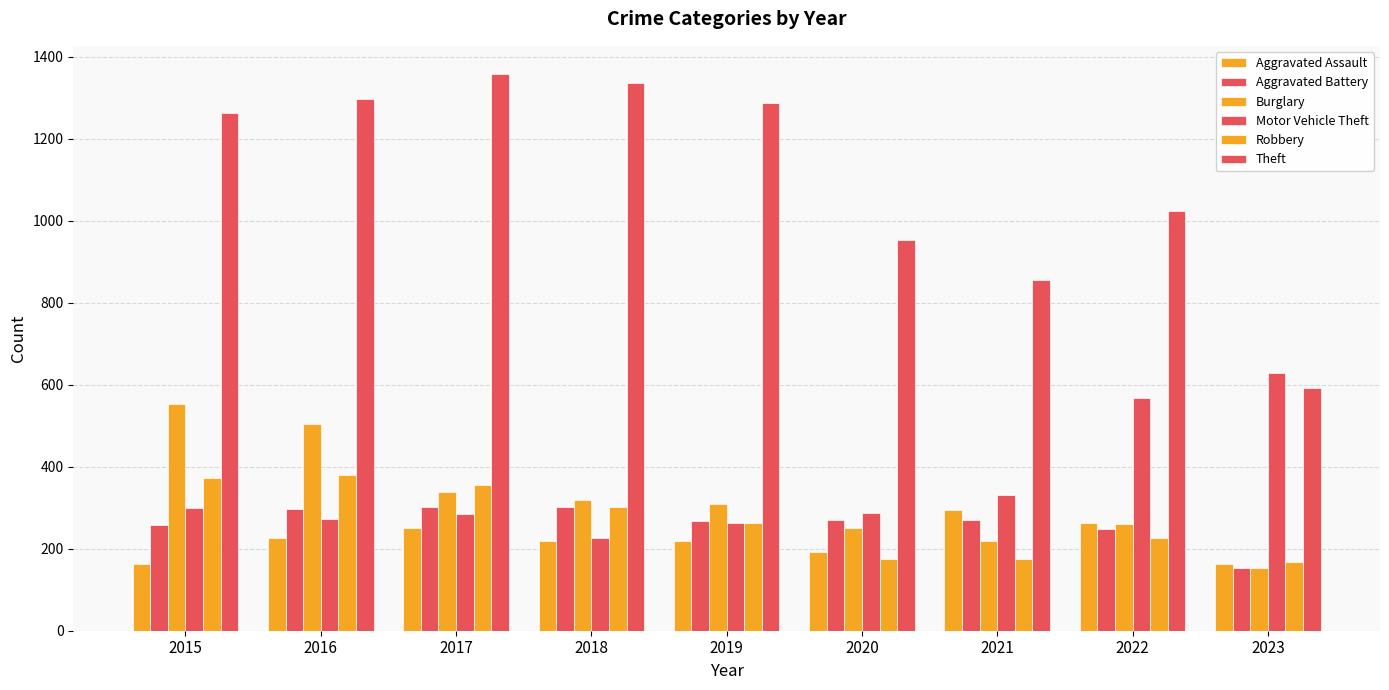

How many bars are there in total?

54